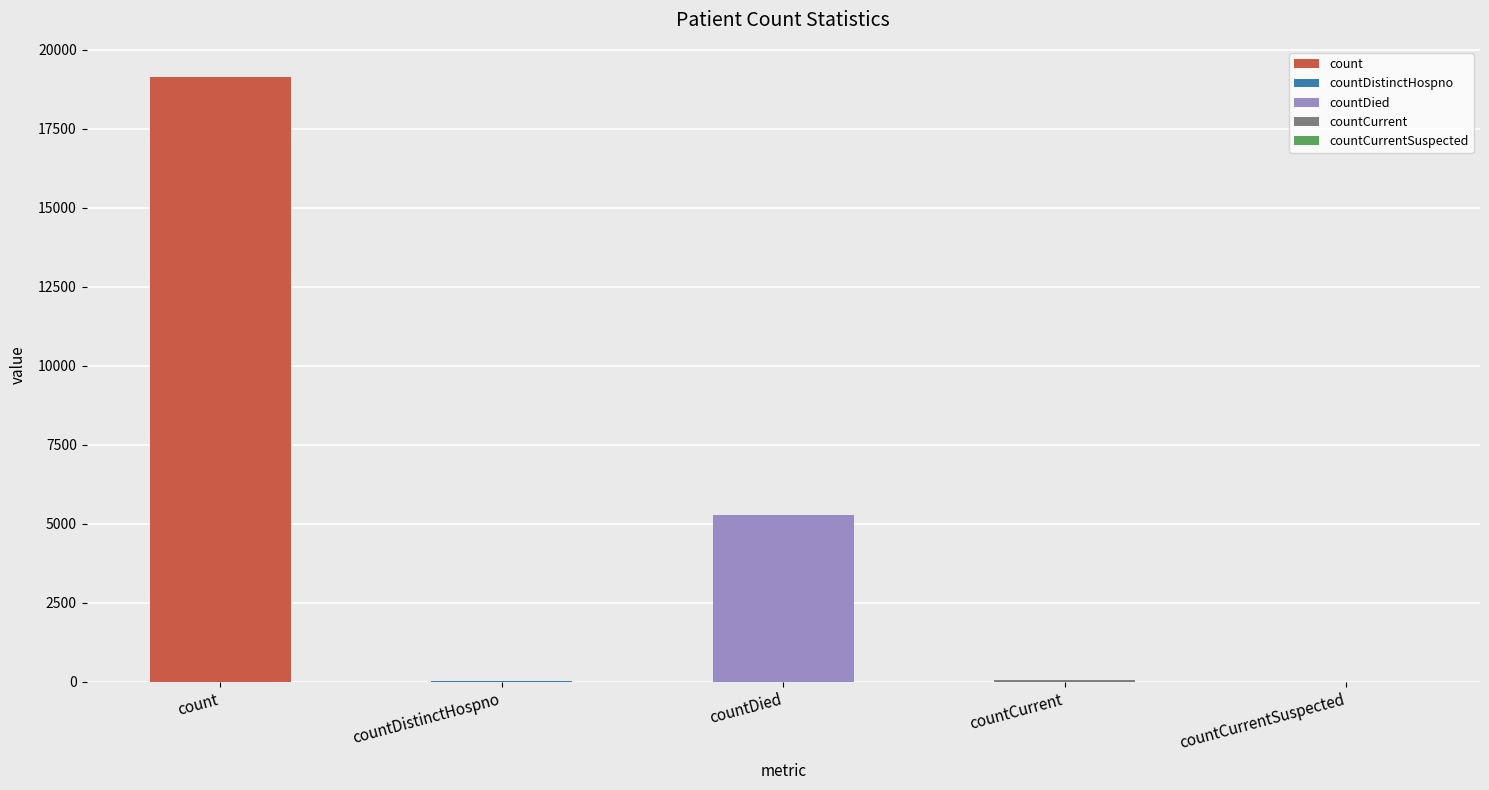

Where is the data nearest to the value 9571?

countDied